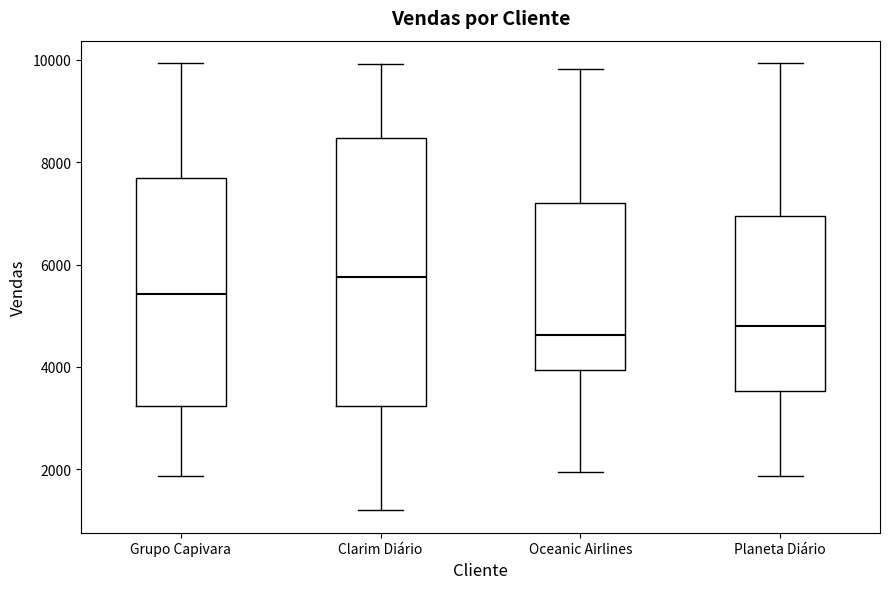

Reading left to right, transcribe this box plot: for each box, give where its median line is, the range the box spans, and where its two whiskers end, as read against the y-axis. The values are not printed on the chart, so give them approximately, as read against the axis.

Grupo Capivara: median 5400, box 3200 to 7600, whiskers 1800 to 10000
Clarim Diário: median 5800, box 3200 to 8400, whiskers 1200 to 10000
Oceanic Airlines: median 4600, box 4000 to 7200, whiskers 2000 to 9800
Planeta Diário: median 4800, box 3600 to 7000, whiskers 1800 to 10000